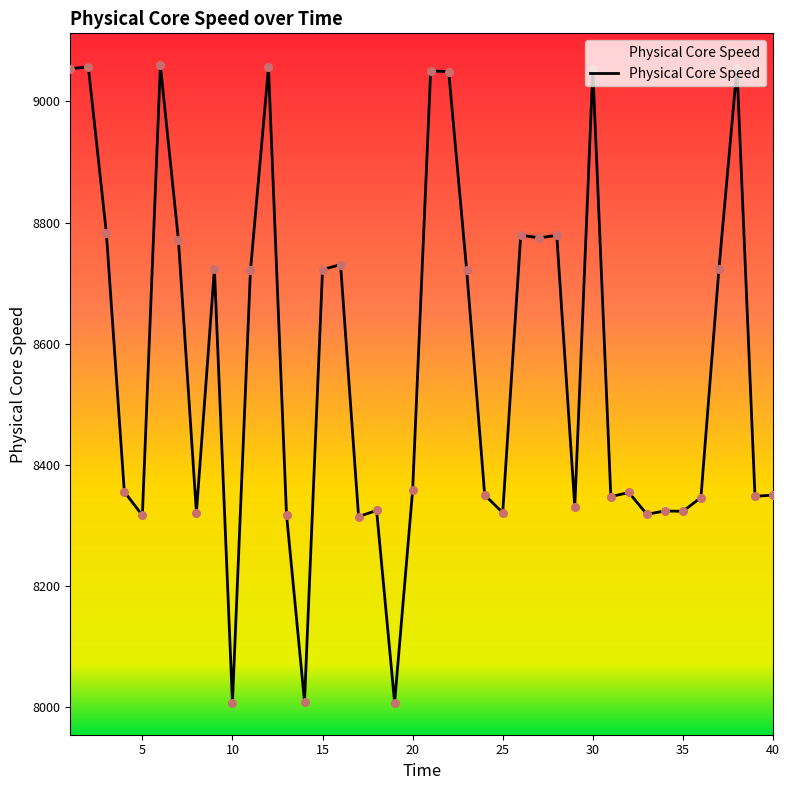

Which has a higher value, 28 or 39?

28